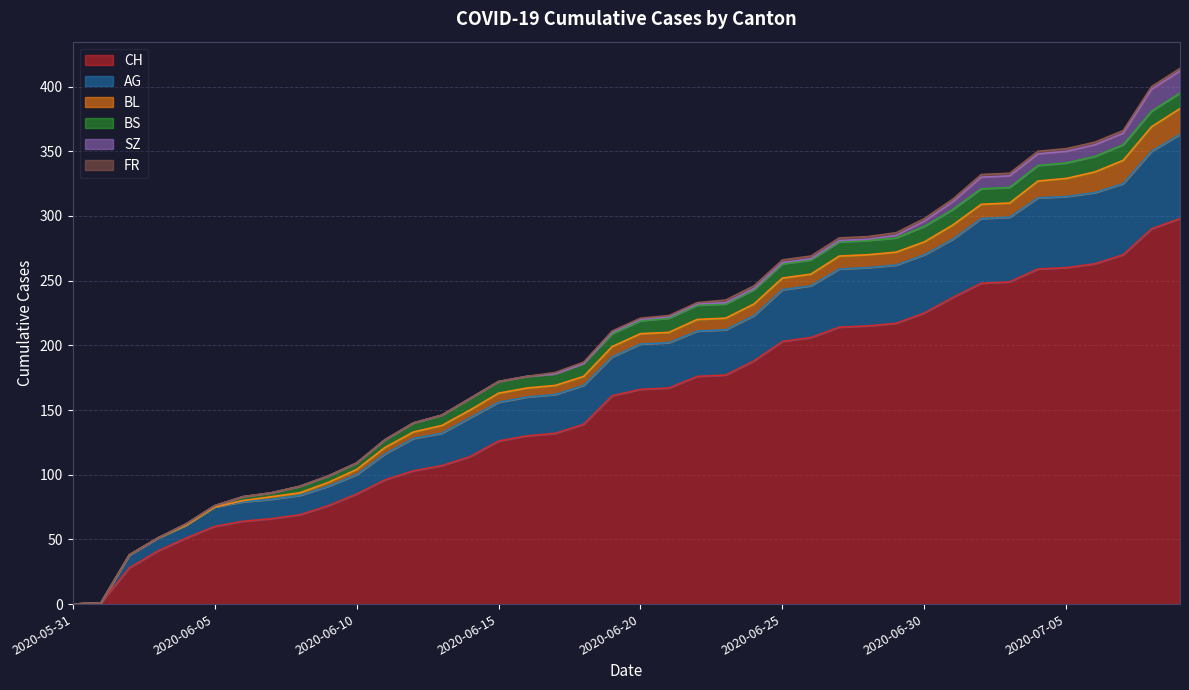

What is the sum of all SZ values?

110